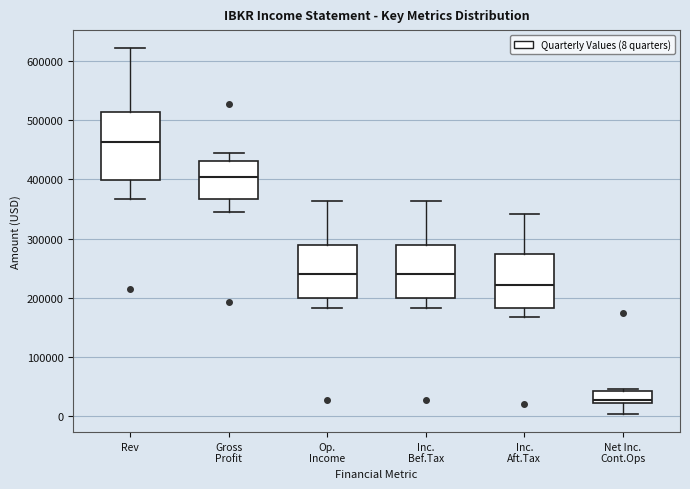

Where does the upper whisker of the box for Inc. Bef.Tax end on the y-axis? The values are not printed on the chart, so give them approximately, as read against the axis.

360000